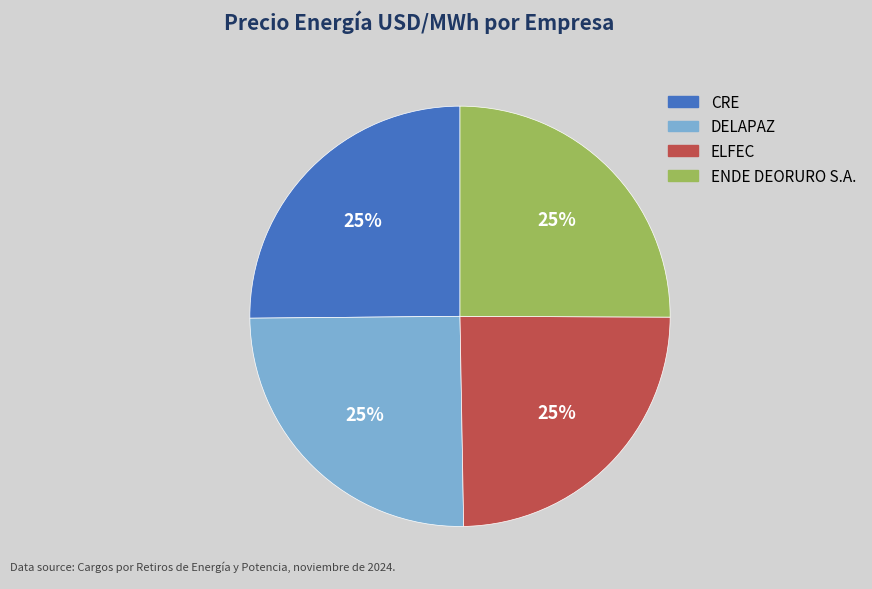

Count the number of slices in the pie.

4